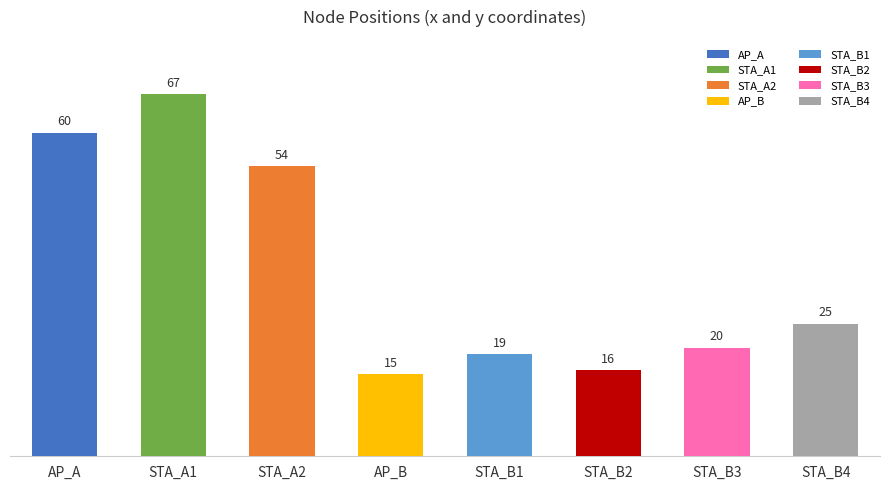

At which category does the chart reach its minimum across all series?

AP_B